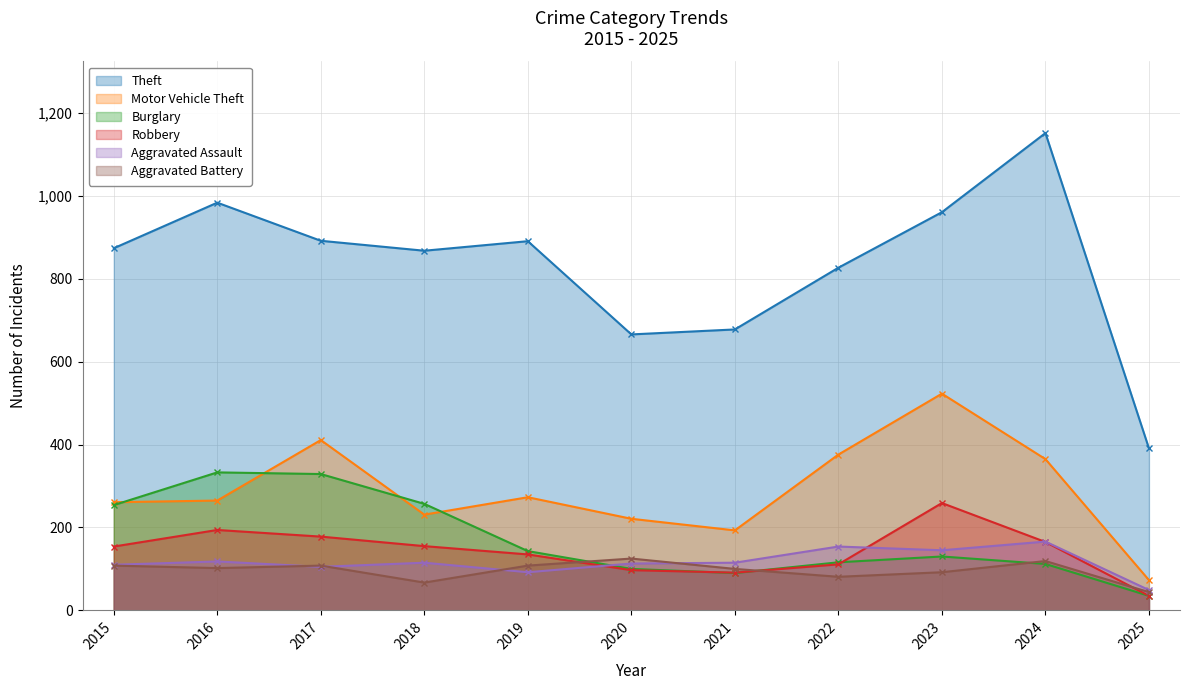

Which has a higher value, 2020 or 2015?

2015